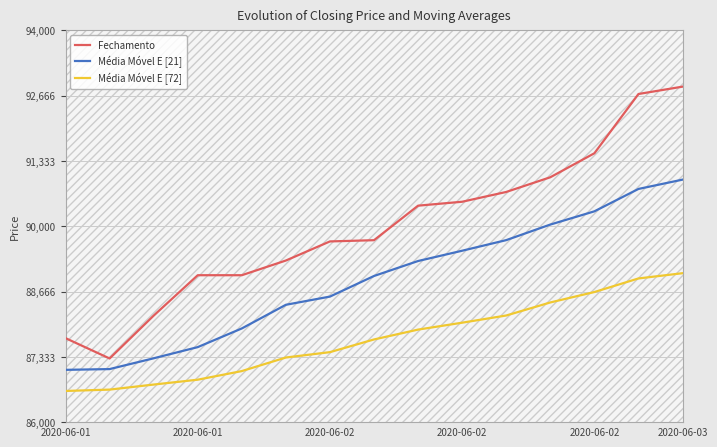

How many lines are shown in the chart?

3